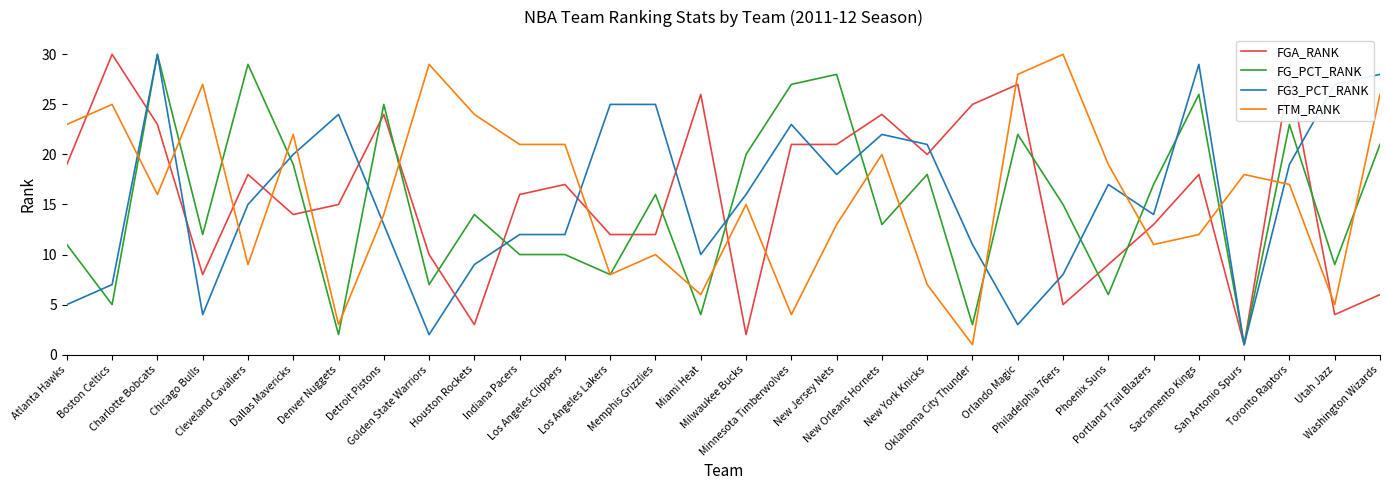

How many times do FGA_RANK and FTM_RANK cross each other?

14